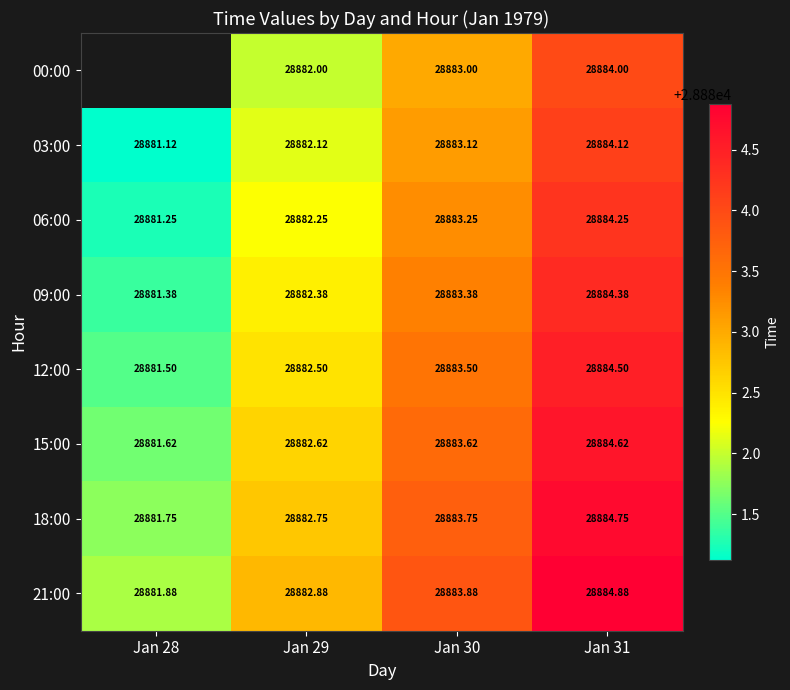

What is the lowest value of the 03:00 series?

28881.1